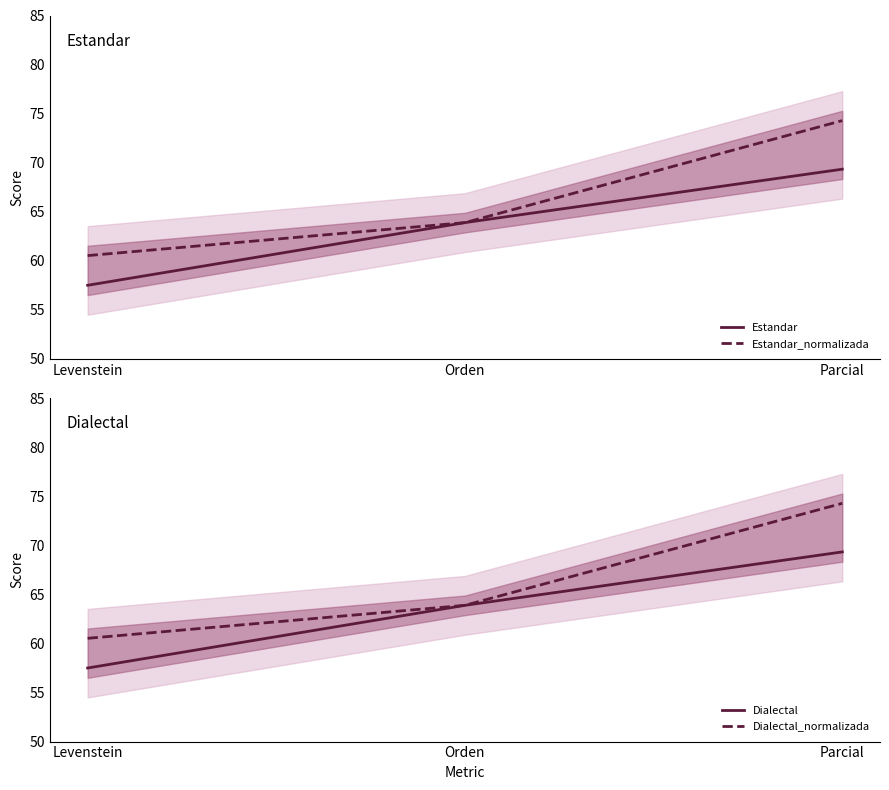

At which label is Estandar closest to 63?

Orden